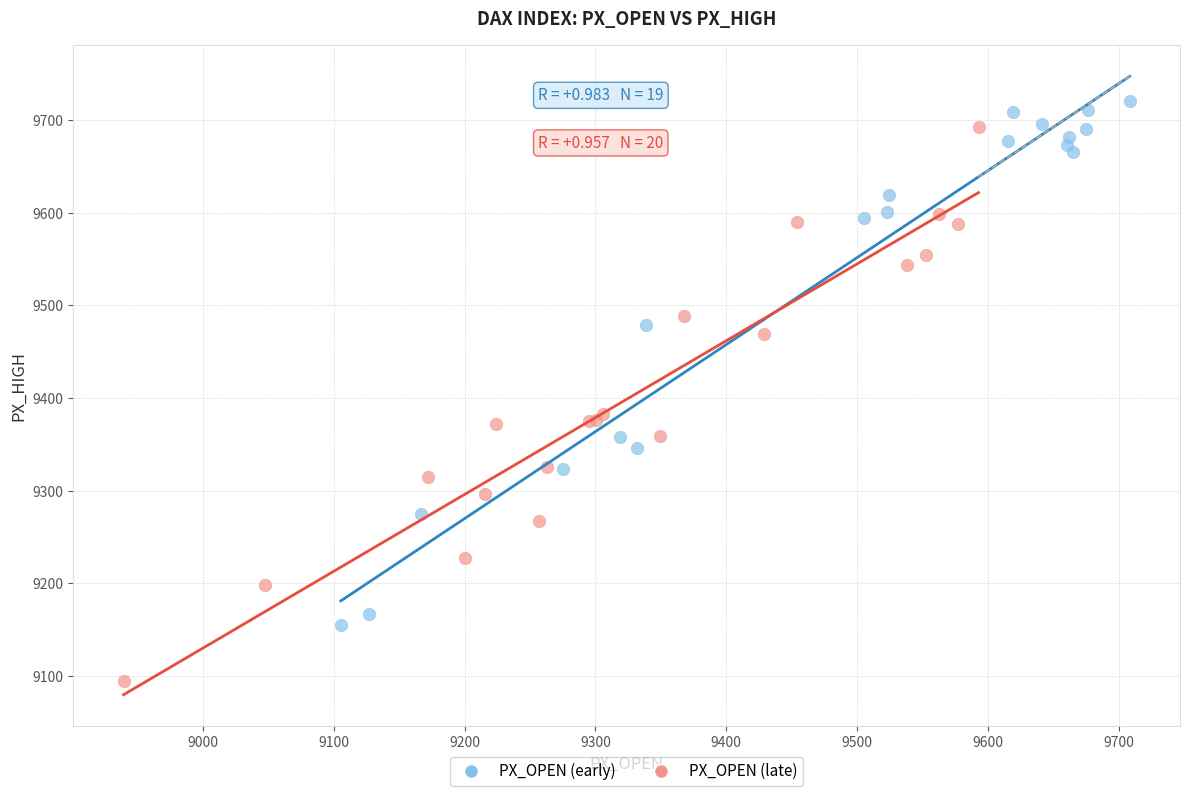

Which series contains the highest Y value?

PX_OPEN (early)